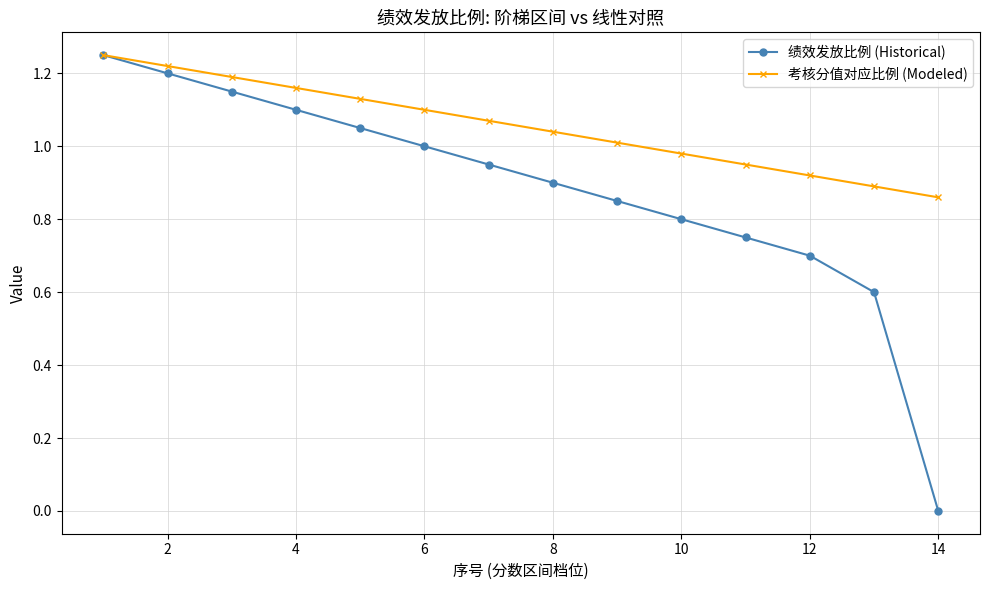

Rank the series by their average value, from highest to lowest.

考核分值对应比例 (Modeled), 绩效发放比例 (Historical)